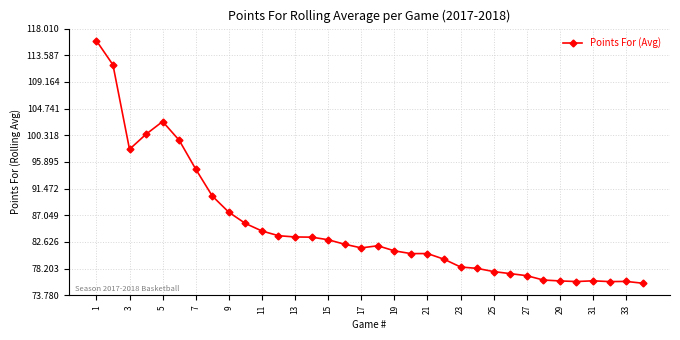

What is the greatest value displayed?

116.0